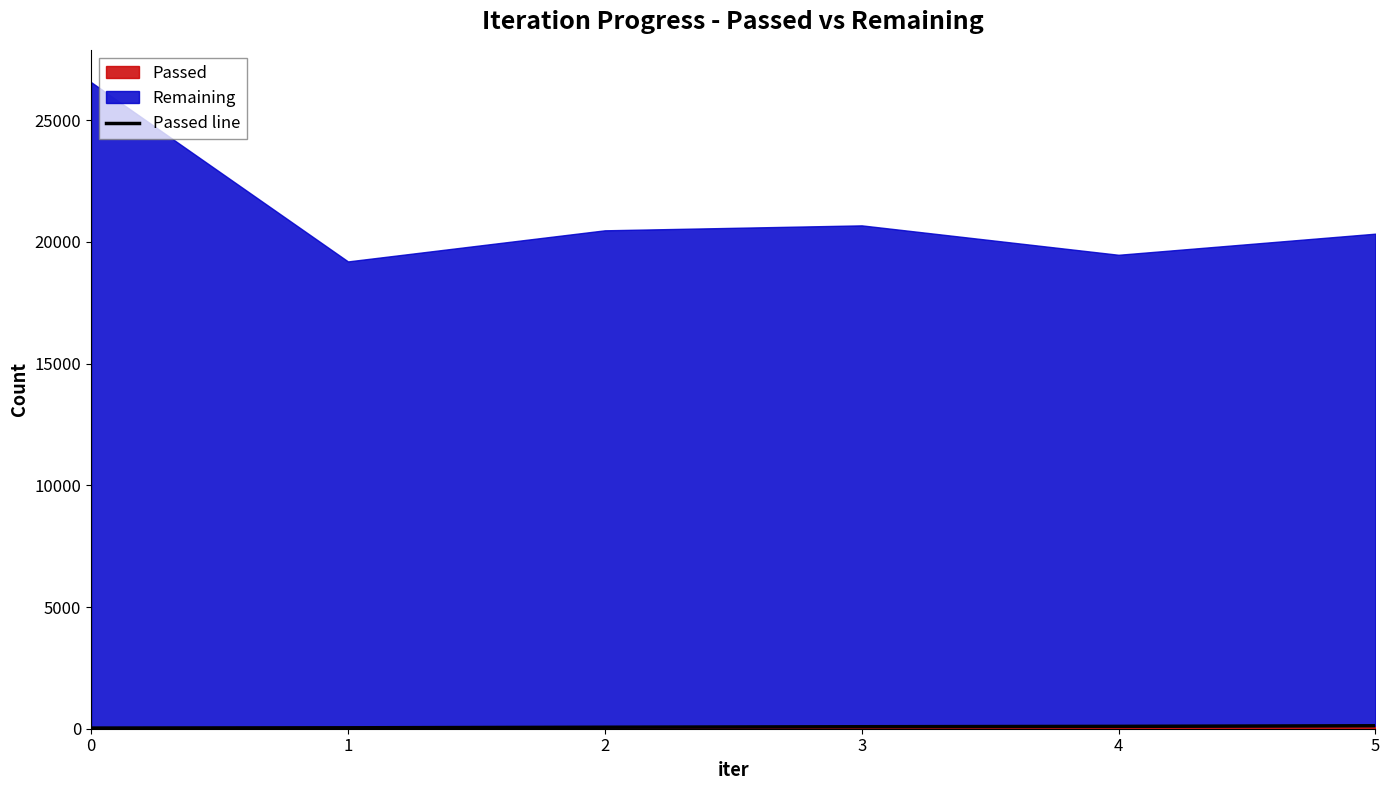

Count the number of values greater than 82.

2